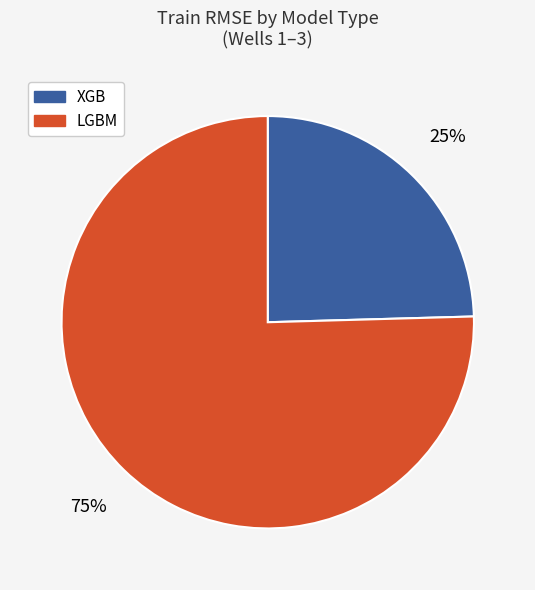

To the nearest percent, what is the average slice percentage?

50%